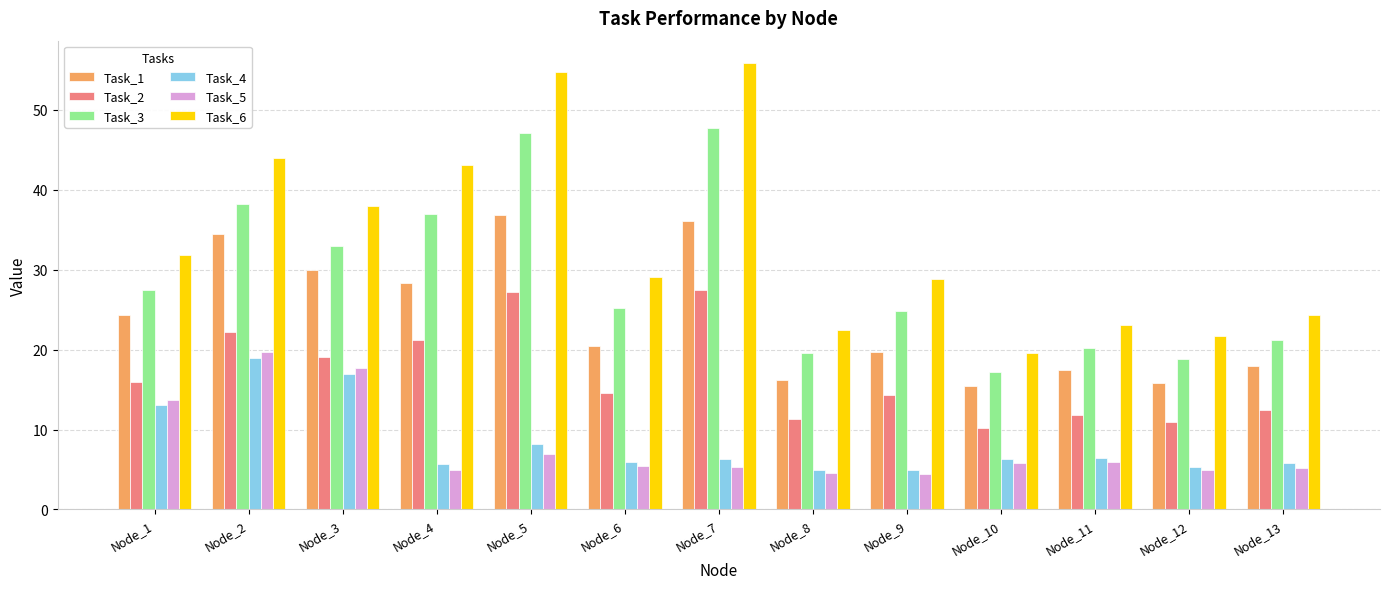

Count the number of categories in the chart.

13